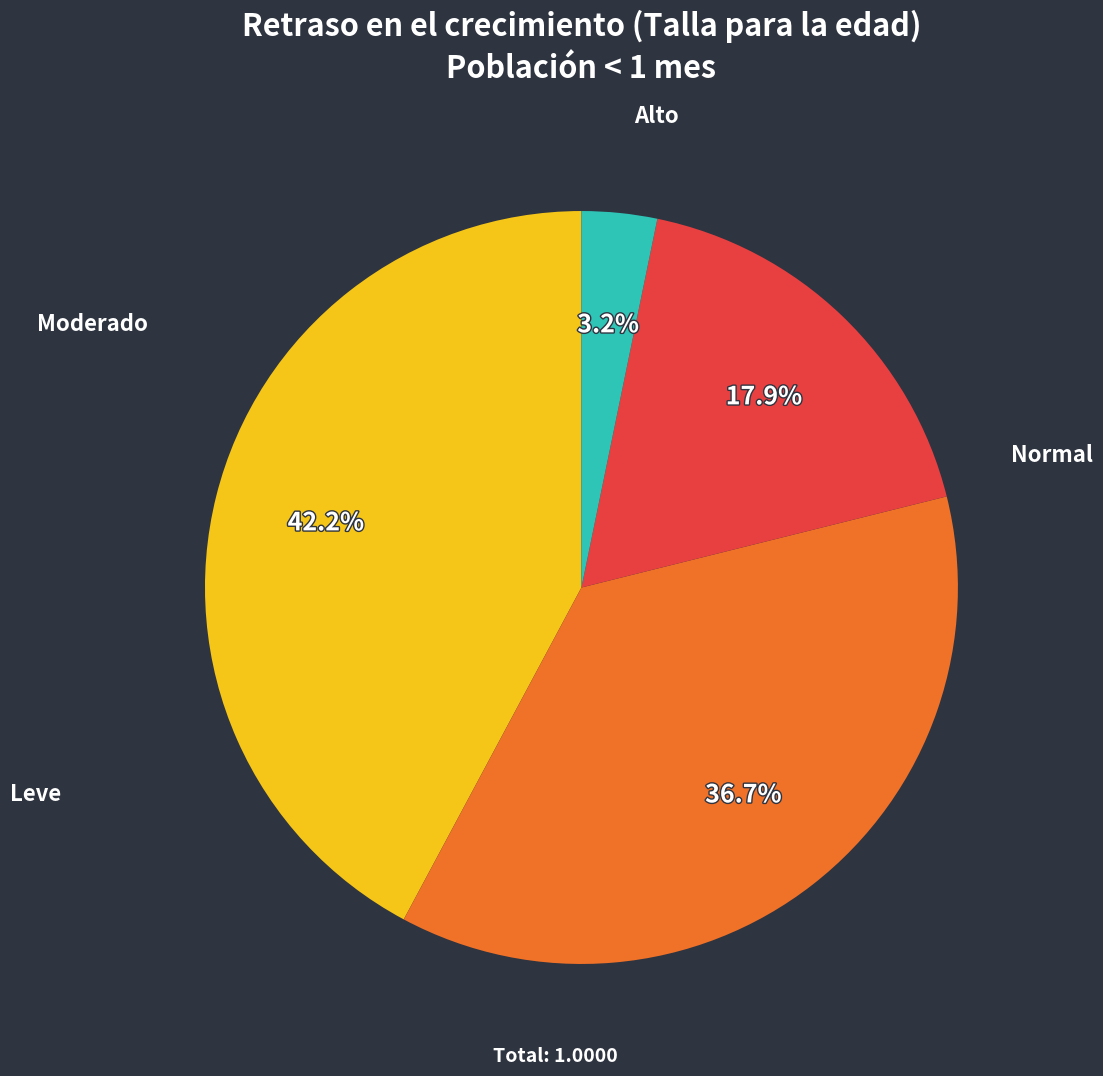

Is there any slice that represents more than half of the pie?

No